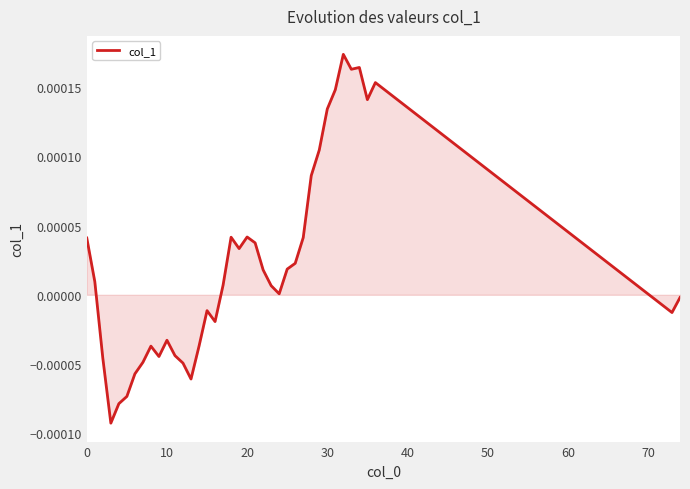

How many points are lower than both their immediate neighbors (excluding endpoints)?

9